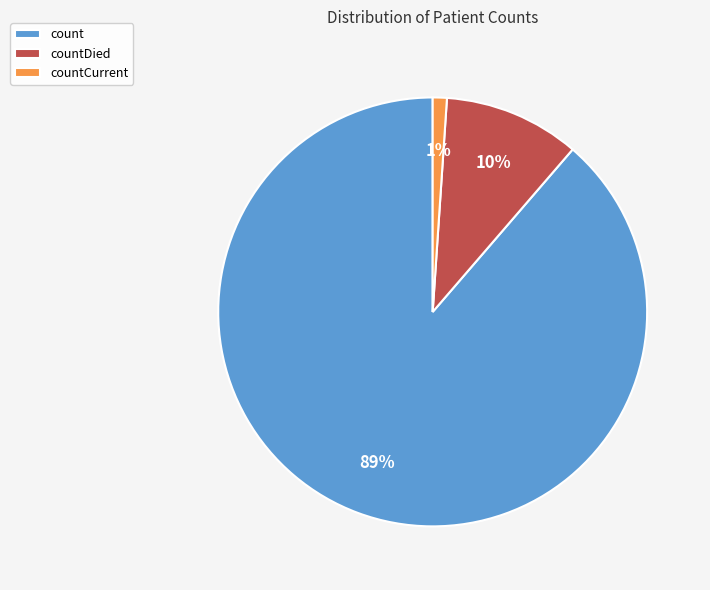

Which has a higher value, countCurrent or countDied?

countDied